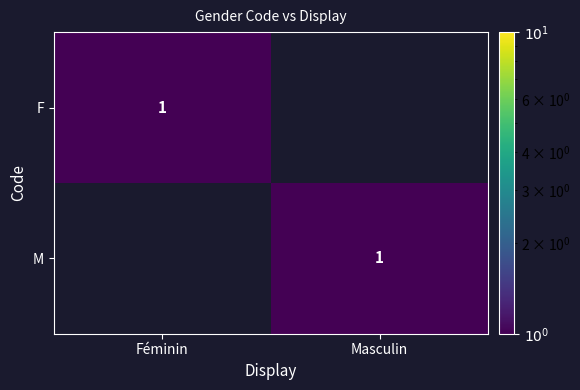

True or false: F has a value of 0 at Féminin.

False